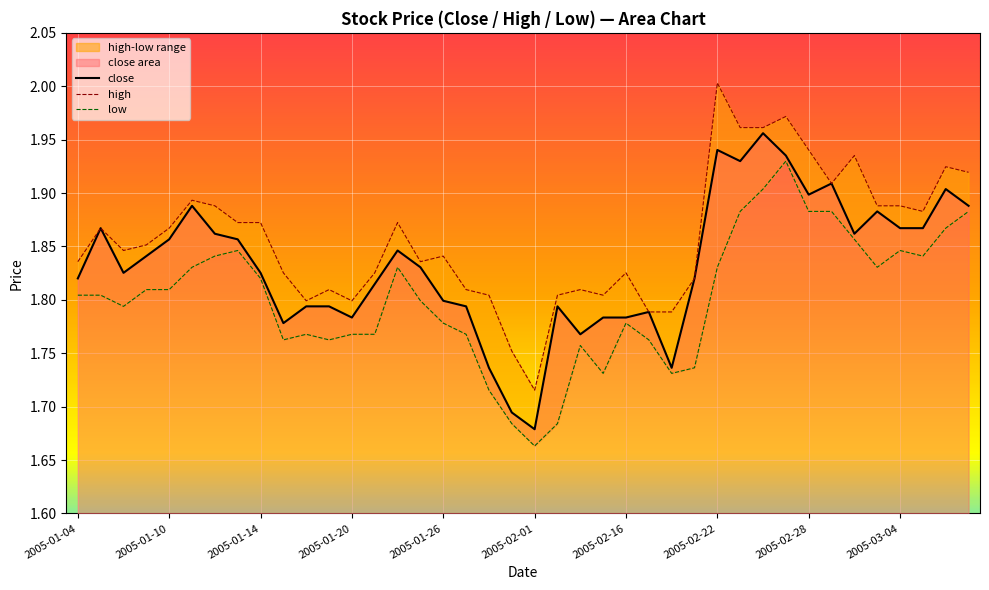

Which series has the largest range (max minus min)?

high